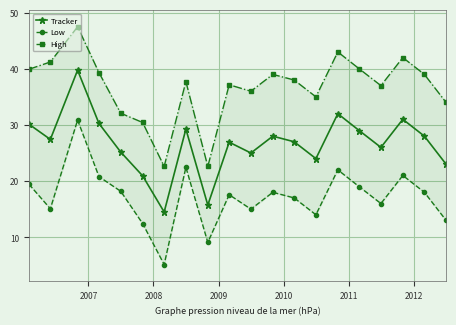

True or false: High and Low intersect in this chart.

False